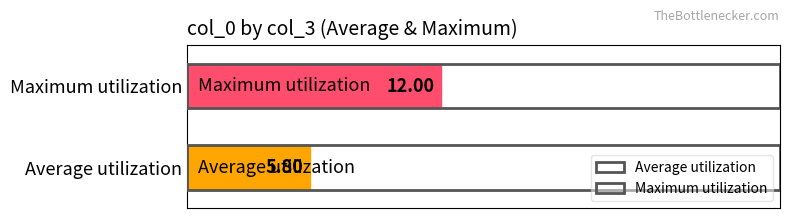

List the series in order of their overall mean, highest first.

Maximum utilization, Average utilization